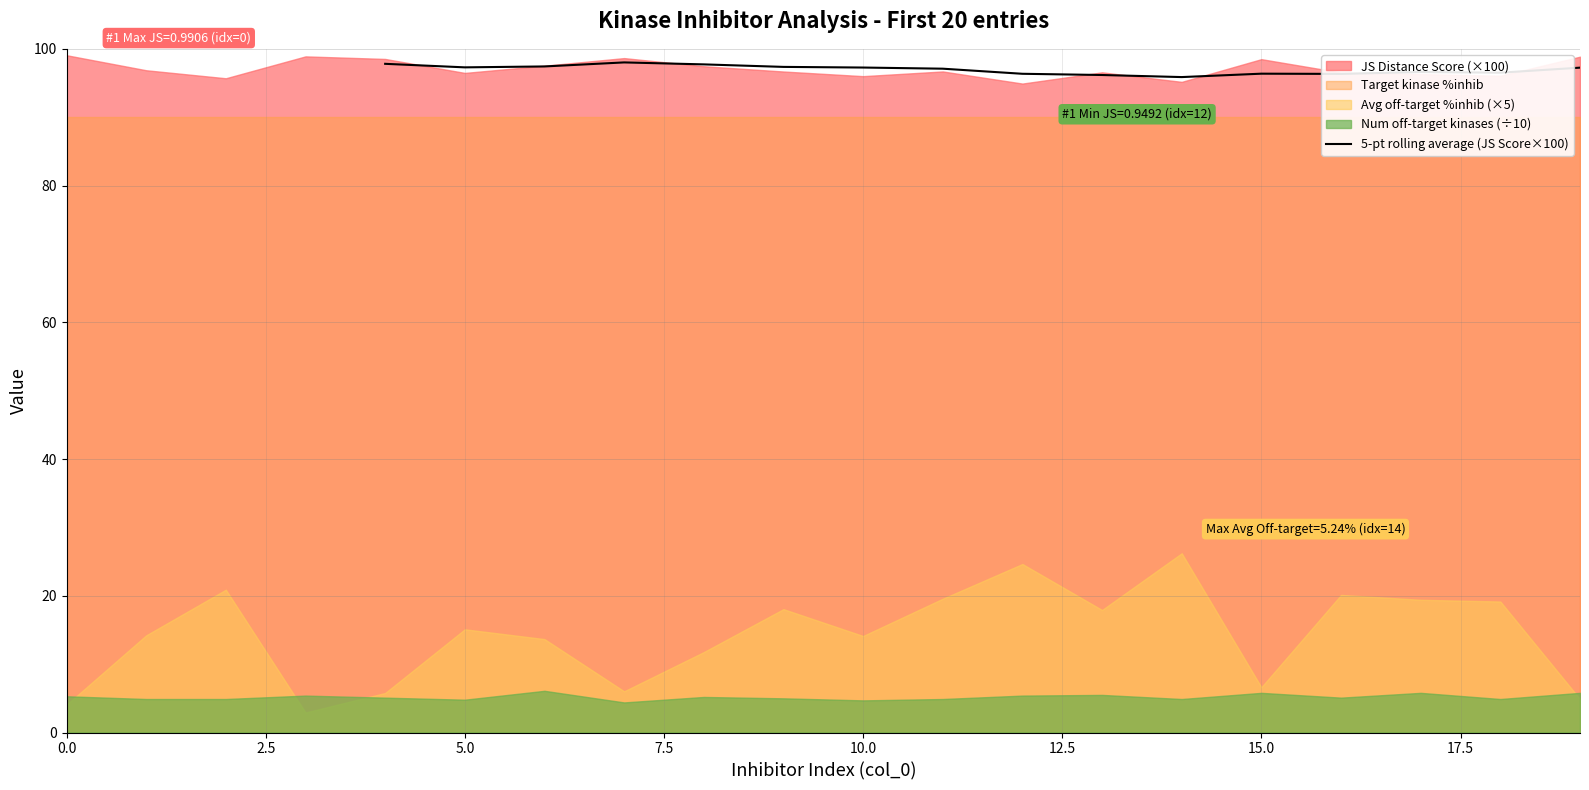

True or false: 5-pt rolling average (JS Score×100) has a value of 169.1 at 5.0.

False